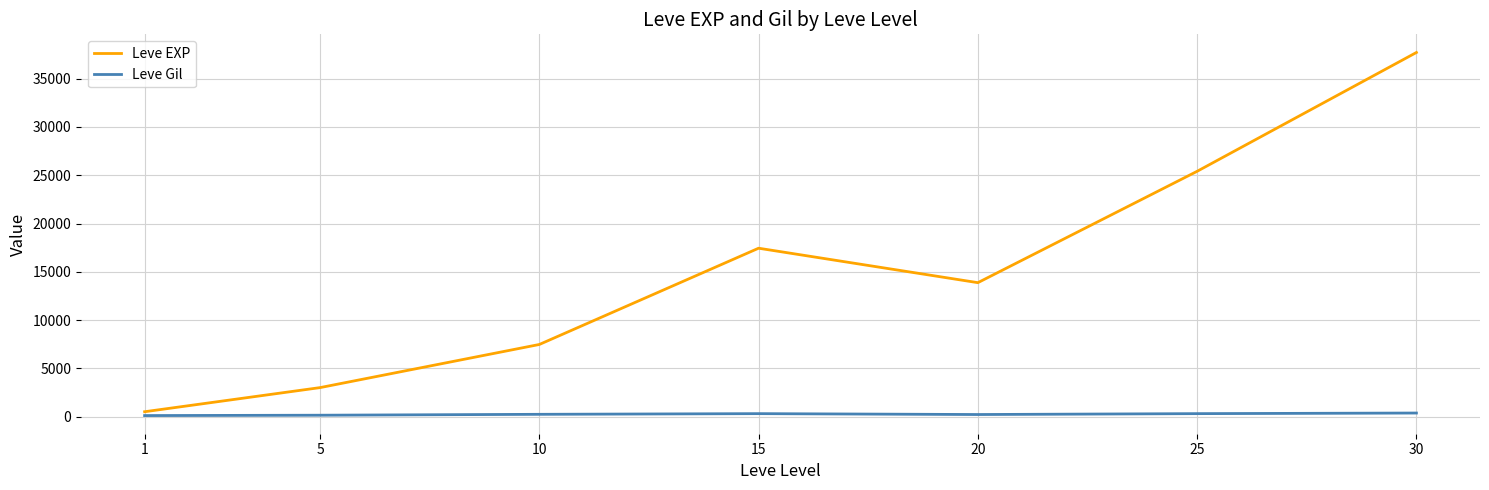

The value of Leve EXP at 15 is 10710.6. True or false?

False